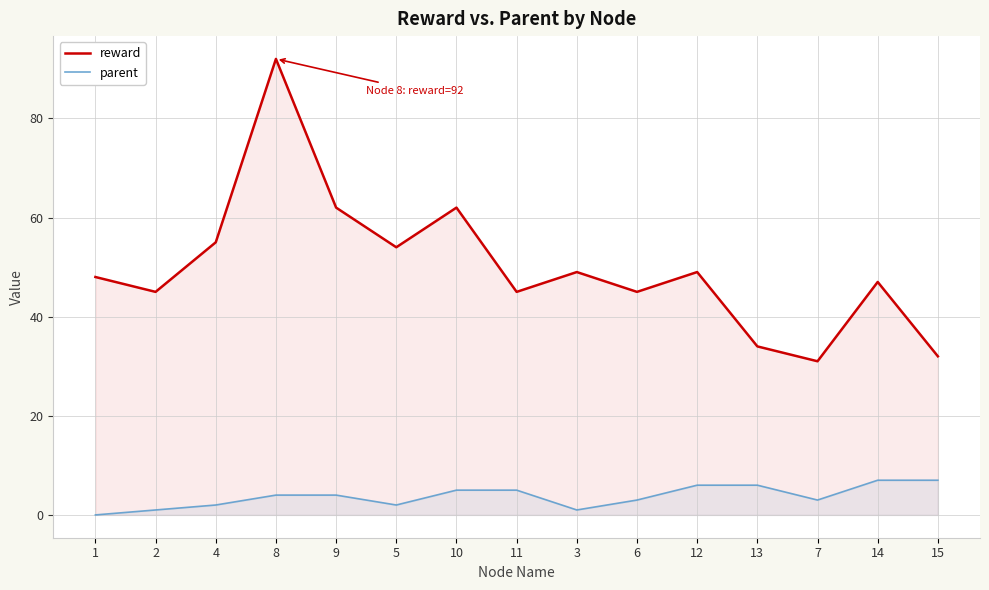

Between 5 and 10, which is larger?

10